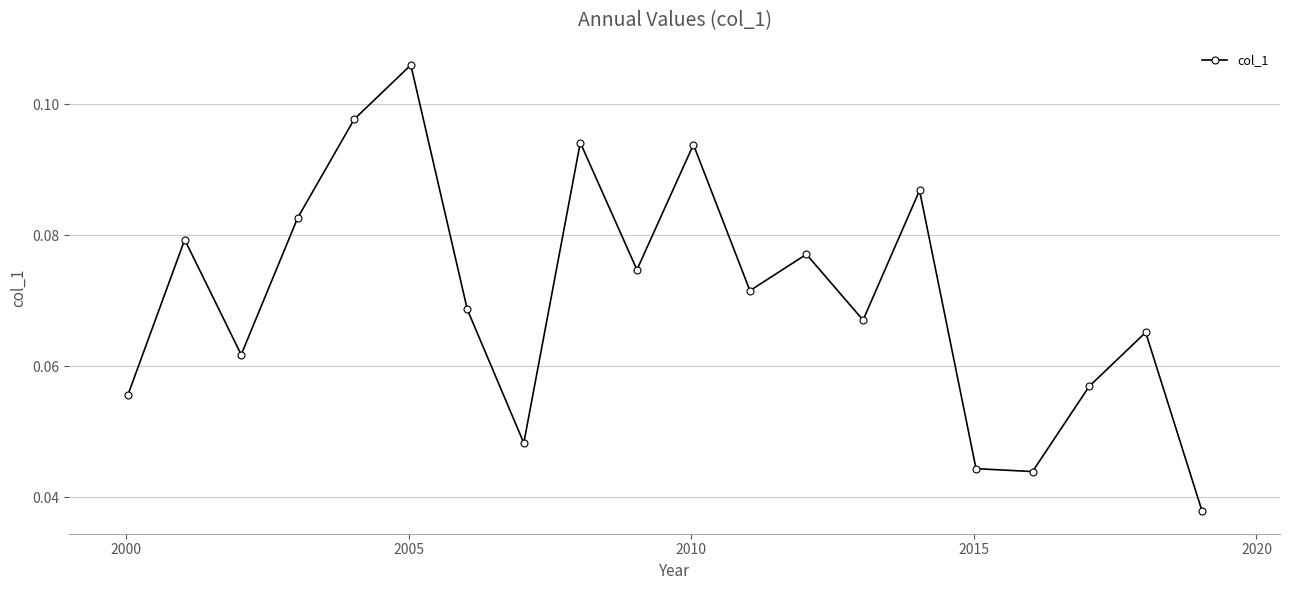

What is the sum of all values?

1.4